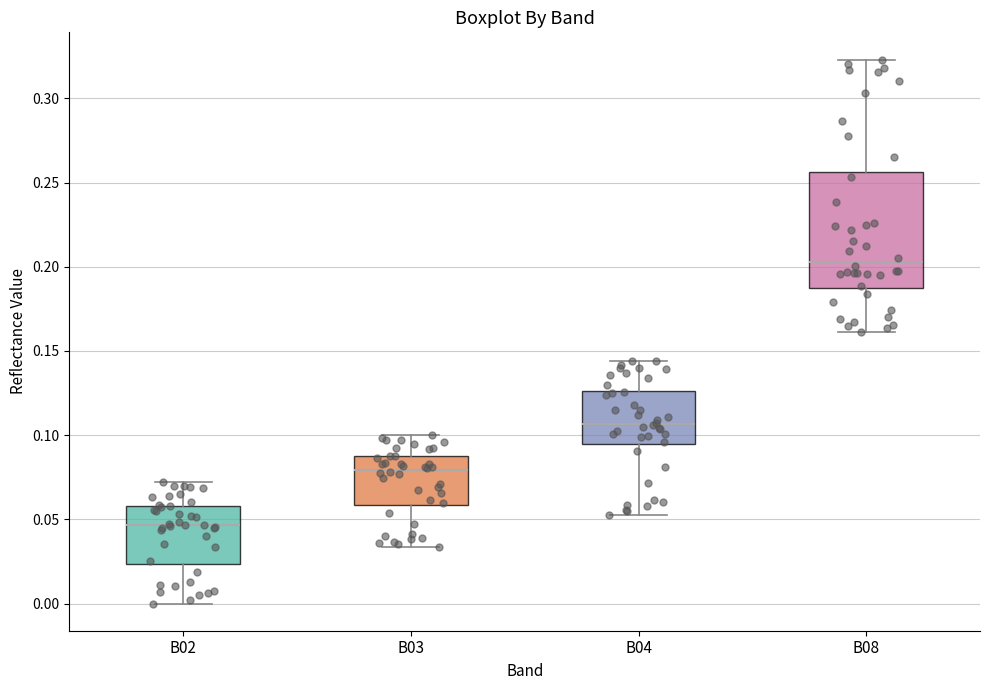

Which box is the tallest, from its lower edge to its upper edge?

B08